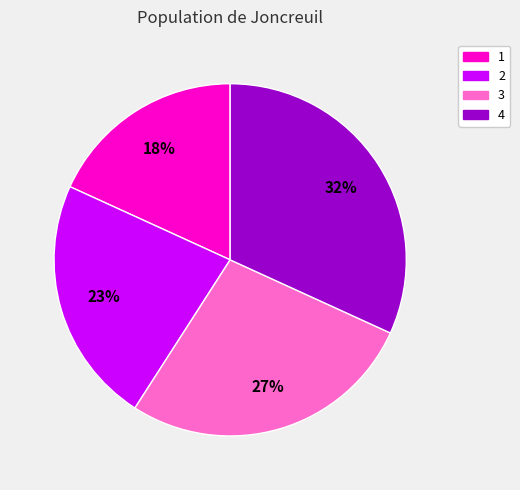

What is the ratio of the value at 3 to the value at 1?

1.5